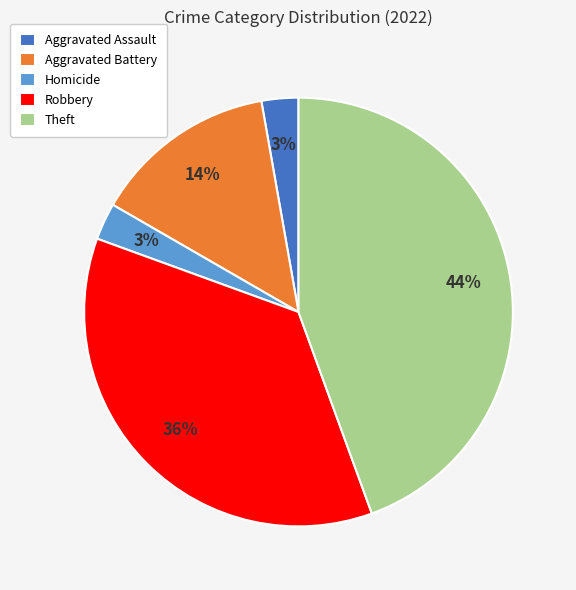

Is there any slice that represents more than half of the pie?

No